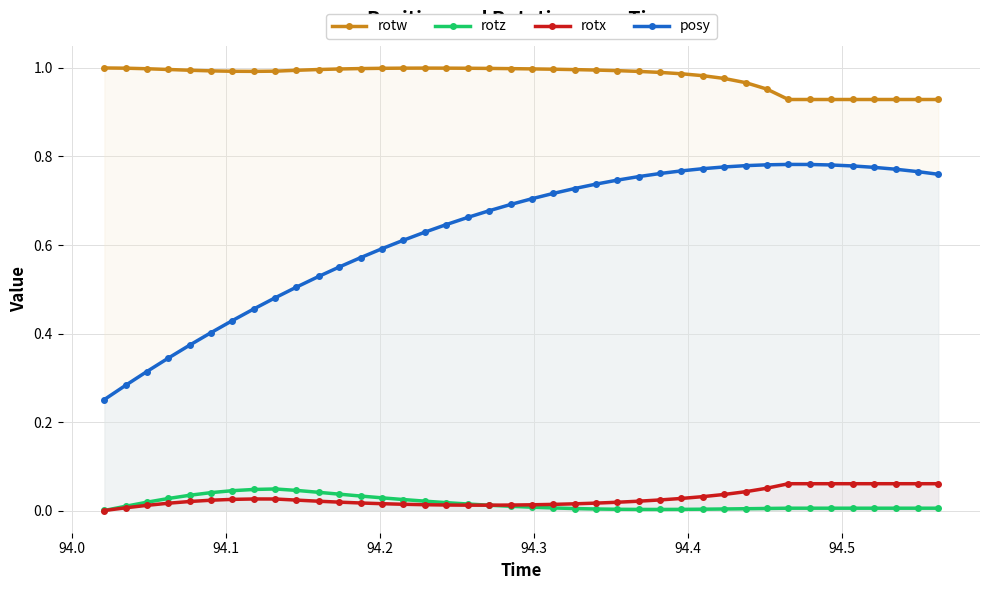

Which series has the widest spread of values?

posy